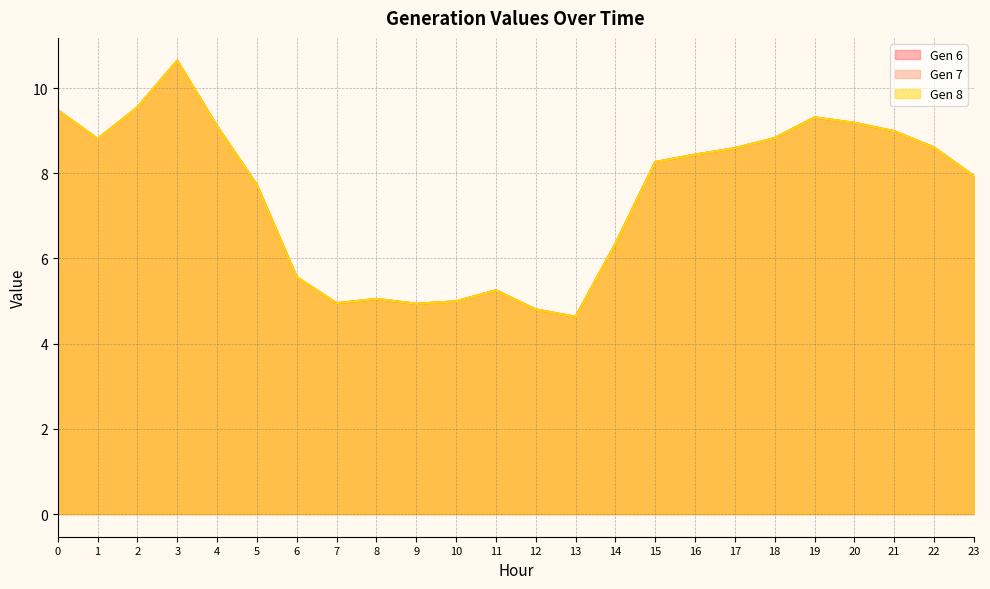

Which series has the largest total across all categories?

Gen 6